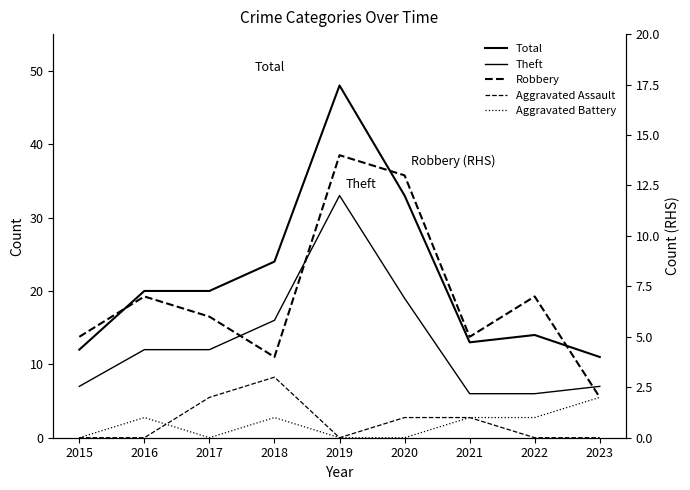

Reading right to left, list all the values displayed in this chart.

Total: 2023=11	2022=14	2021=13	2020=33	2019=48	2018=24	2017=20	2016=20	2015=12
Theft: 2023=7	2022=6	2021=6	2020=19	2019=33	2018=16	2017=12	2016=12	2015=7
Robbery: 2023=2	2022=7	2021=5	2020=13	2019=14	2018=4	2017=6	2016=7	2015=5
Aggravated Assault: 2023=0	2022=0	2021=1	2020=1	2019=0	2018=3	2017=2	2016=0	2015=0
Aggravated Battery: 2023=2	2022=1	2021=1	2020=0	2019=0	2018=1	2017=0	2016=1	2015=0